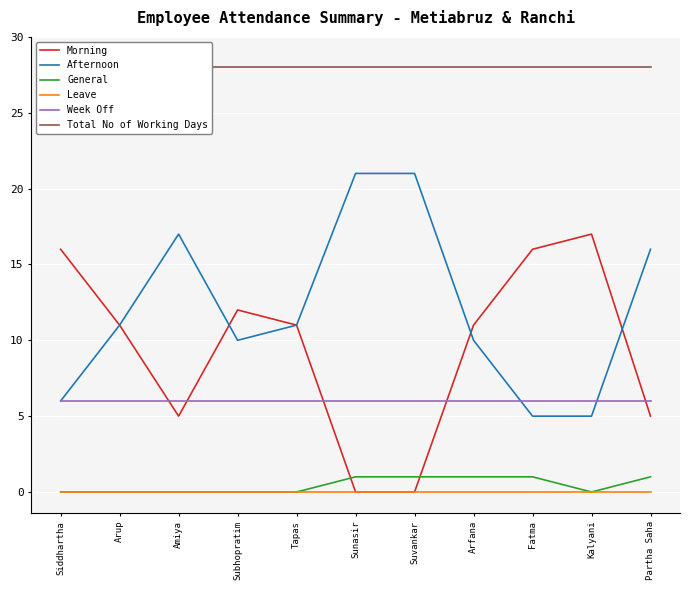

What is the approximate value of Morning at Arfana, to the nearest 5?

10